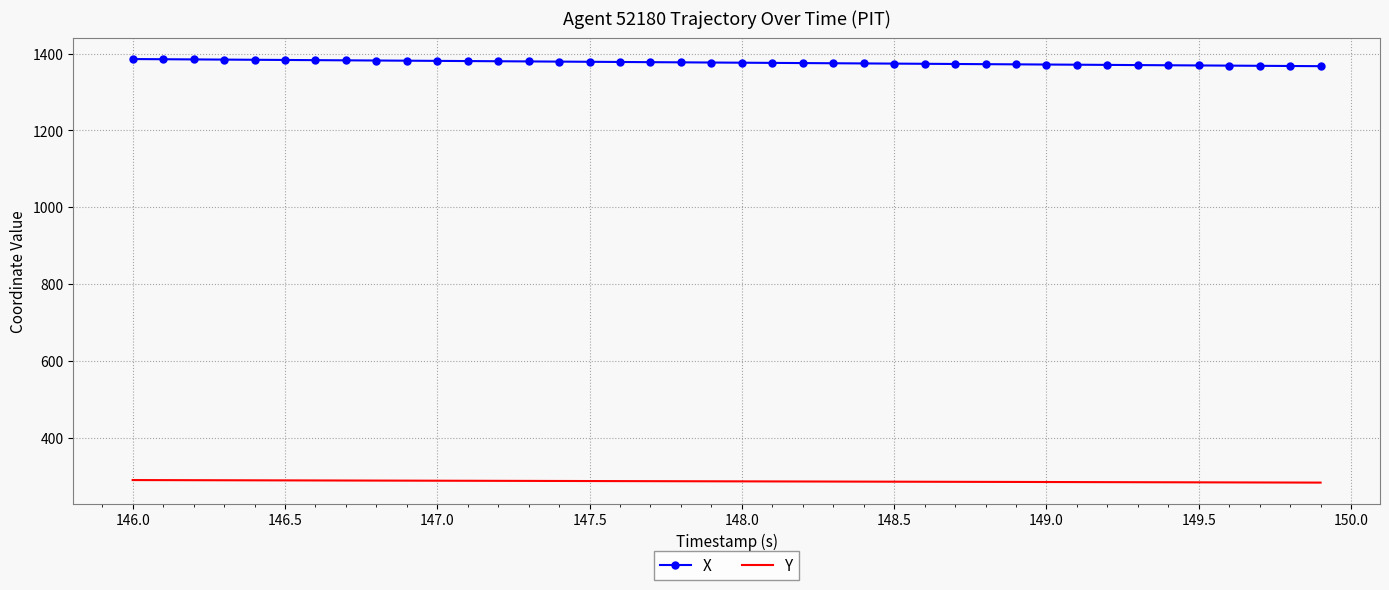

Rank the series by their maximum value, from highest to lowest.

X, Y